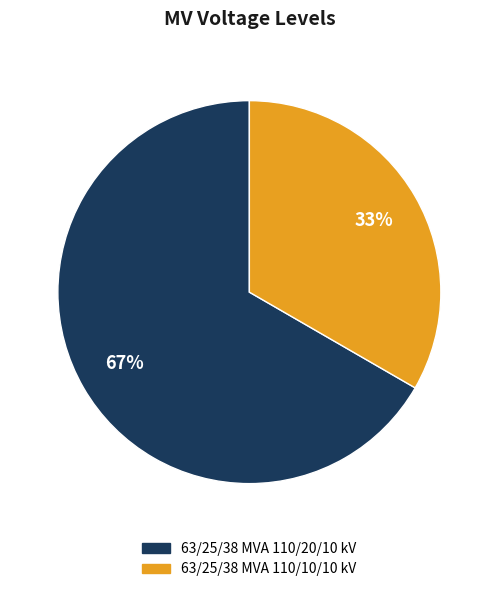

Which has a higher value, 63/25/38 MVA 110/10/10 kV or 63/25/38 MVA 110/20/10 kV?

63/25/38 MVA 110/20/10 kV